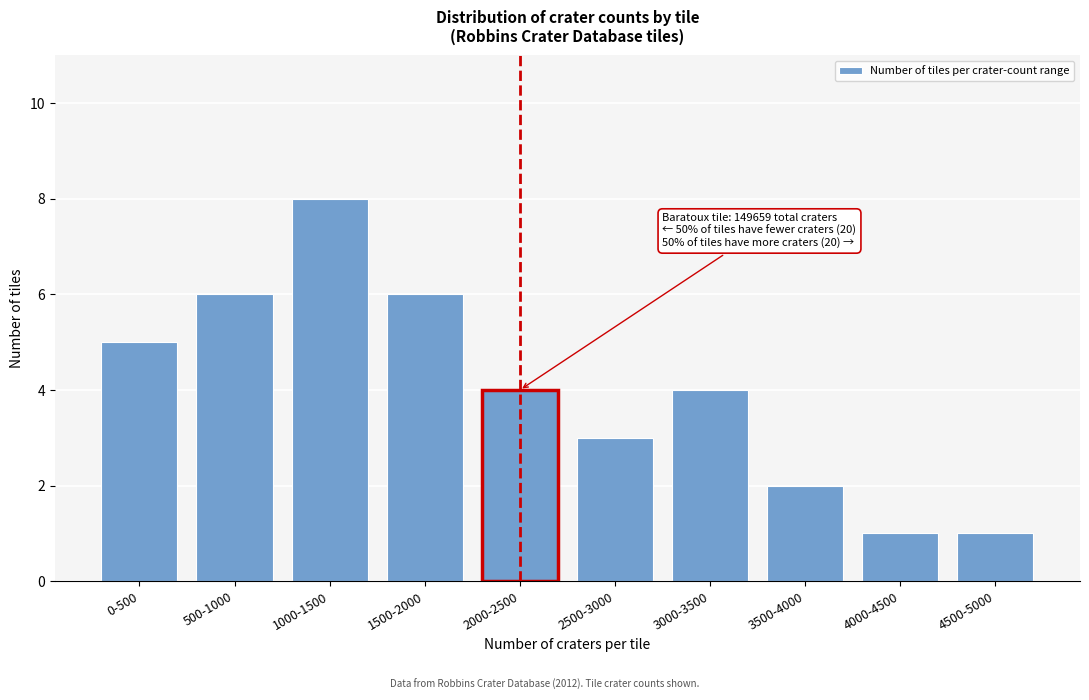

Reading right to left, list all the values displayed in this chart.

1	1	2	4	3	4	6	8	6	5